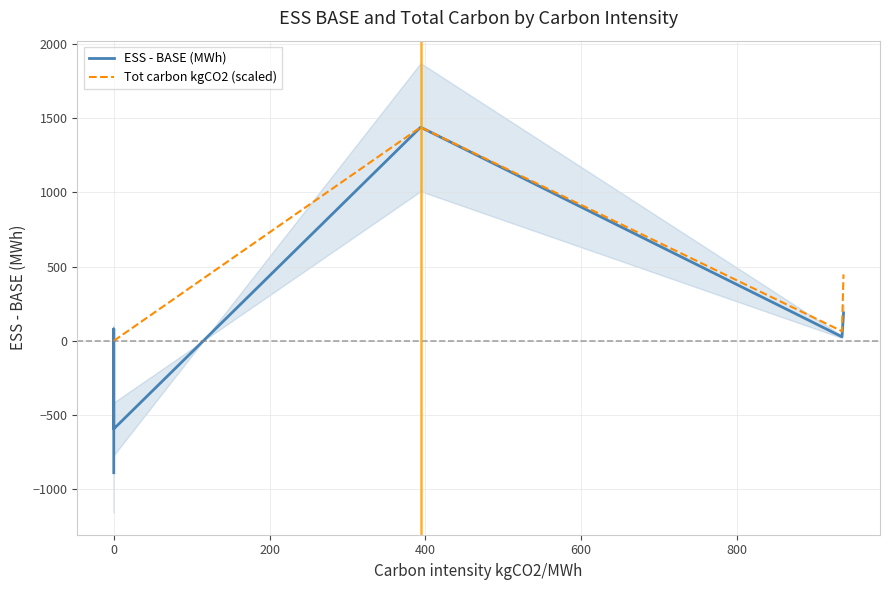

Reading right to left, list all the values displayed in this chart.

ESS - BASE (MWh): 188.2	27.3	1439.7	-593.4	-88.8	80.3	-888.6
Tot carbon kgCO2 (scaled): 447.7	64.8	1439.7	0.0	0.0	0.0	0.0